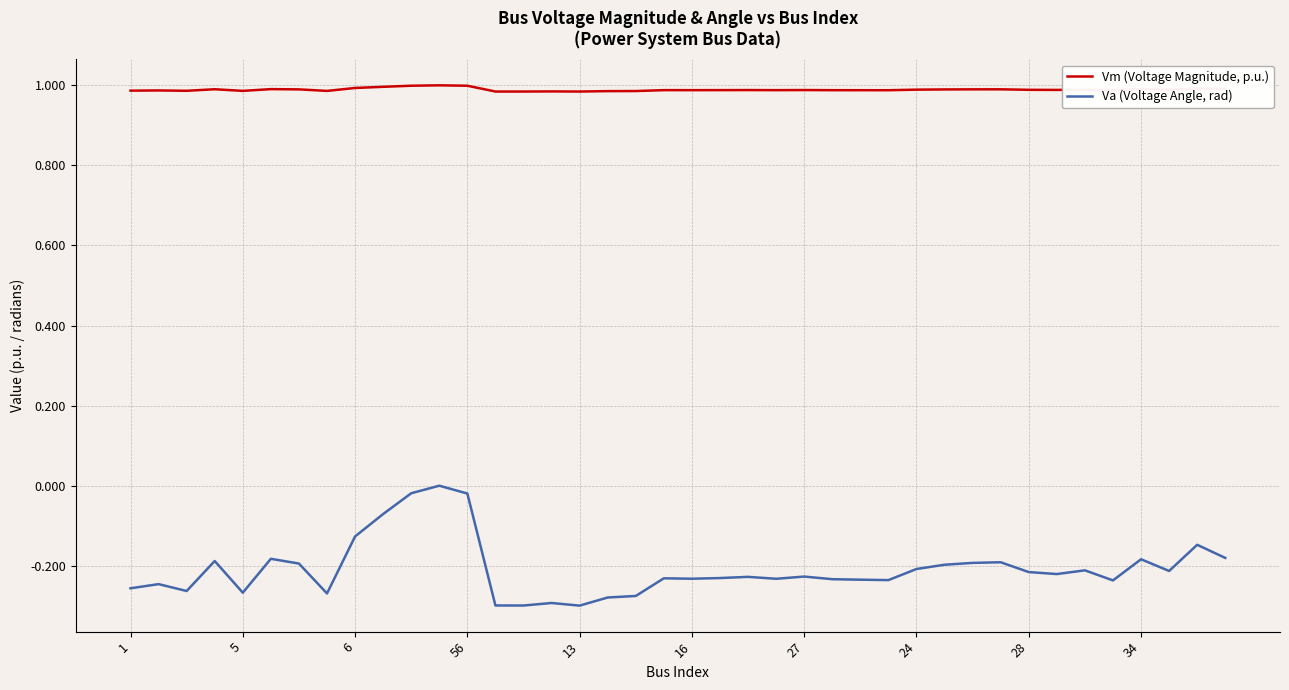

What is the difference between the maximum and minimum values in the Va (Voltage Angle, rad) series?

0.3